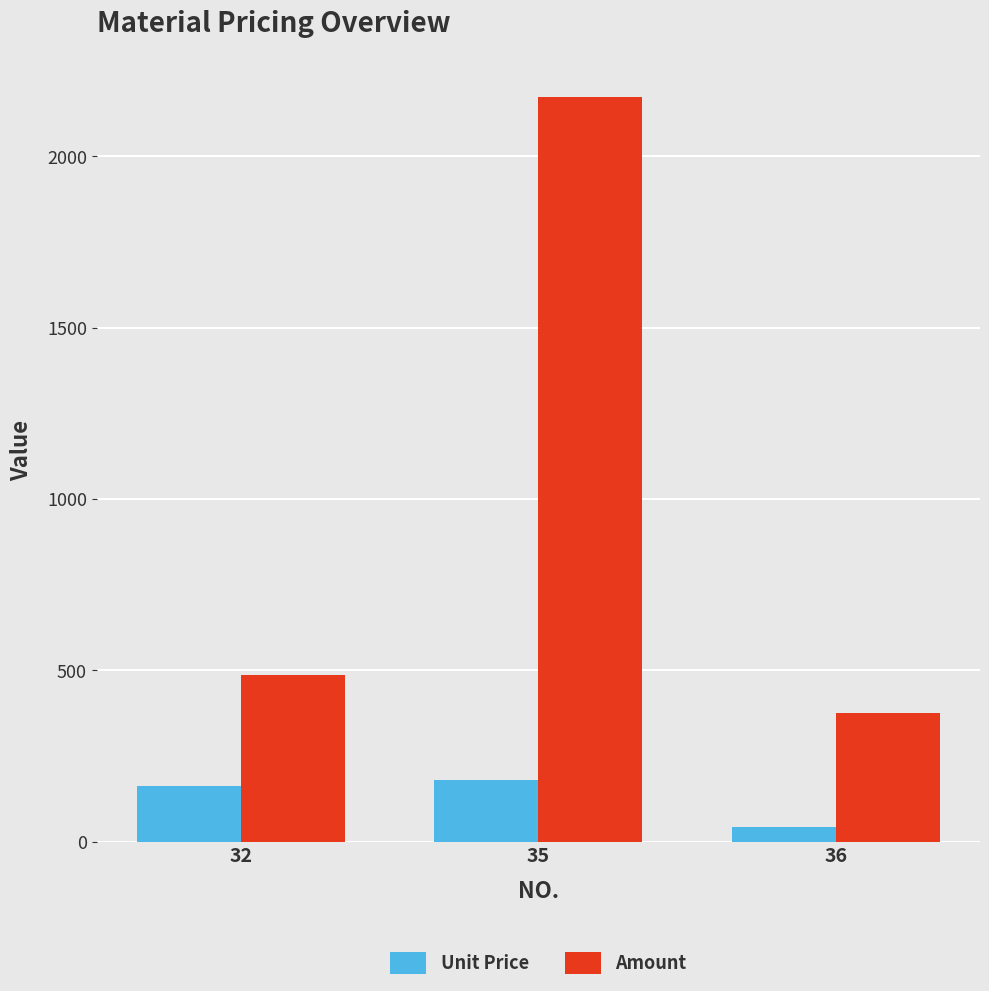

Which series has the widest spread of values?

Amount